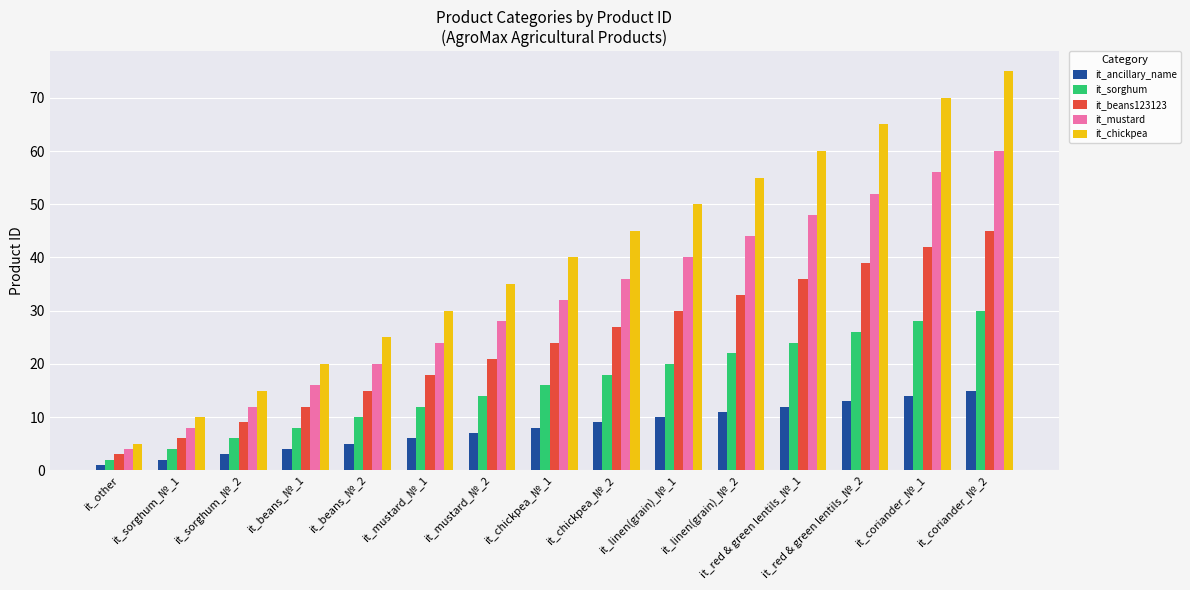

Between it_linen(grain)_№_1 and it_coriander_№_1, which series saw the biggest shift?

it_chickpea